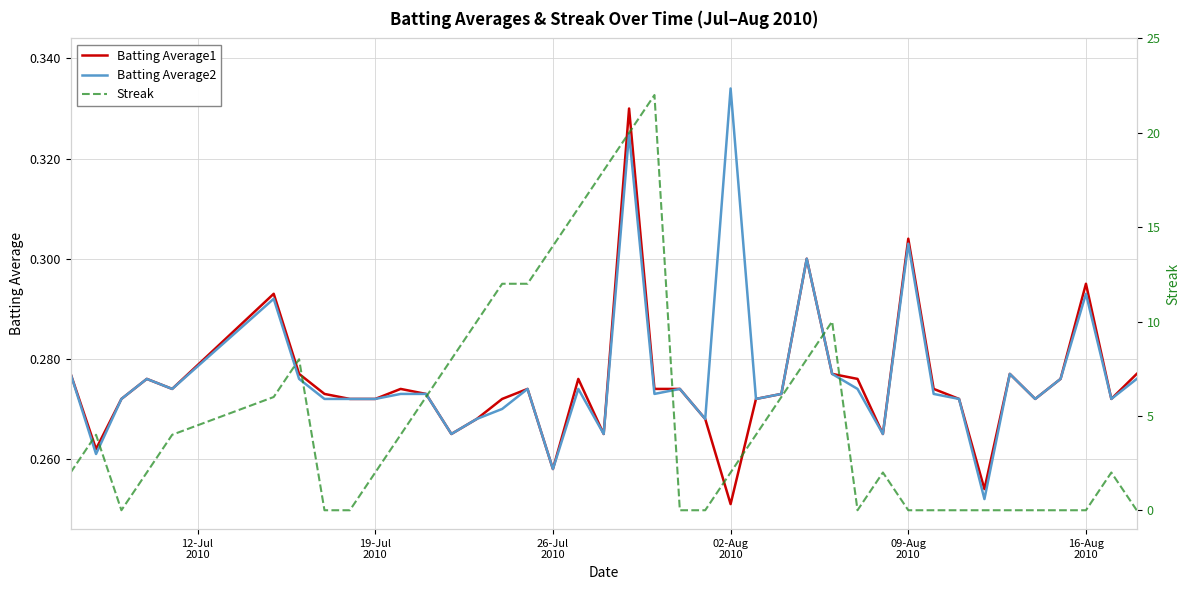

How many lines are shown in the chart?

3